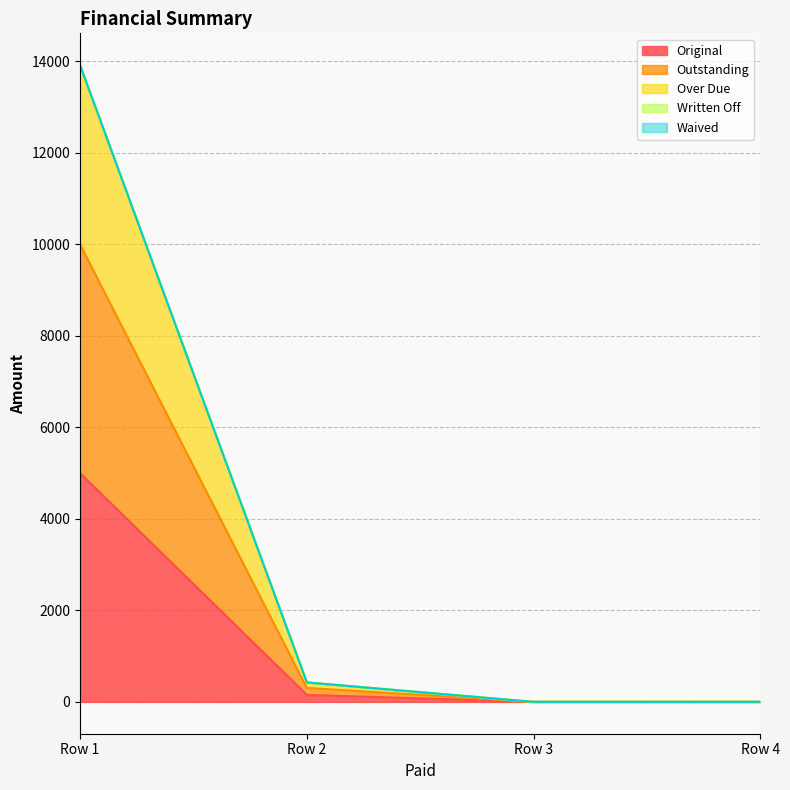

Does the chart have visible grid lines?

Yes